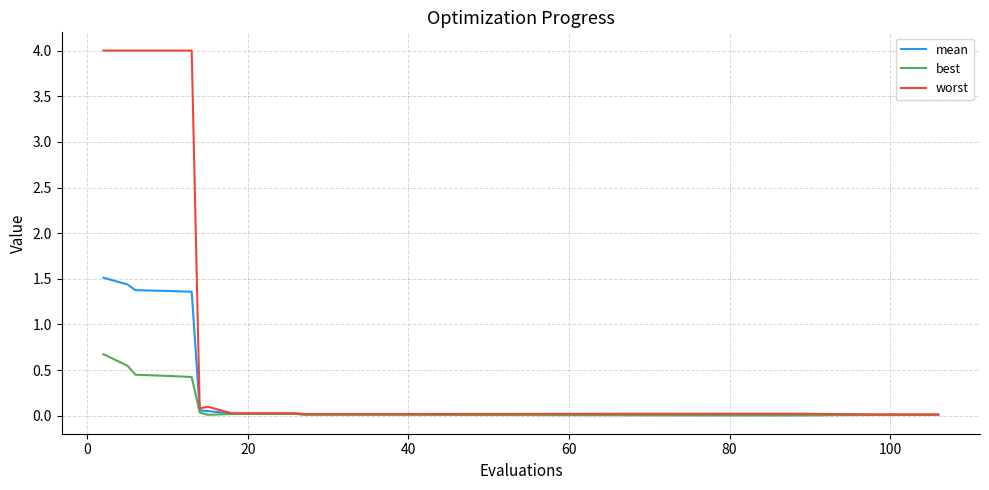

What is the greatest value displayed?

4.0